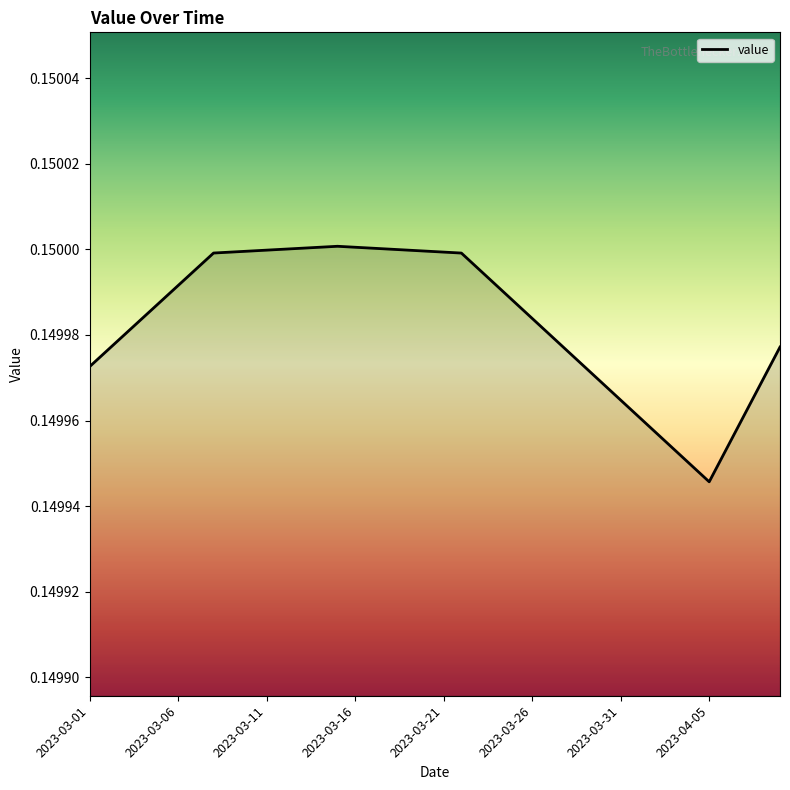

What is the sum of all values?

6.0